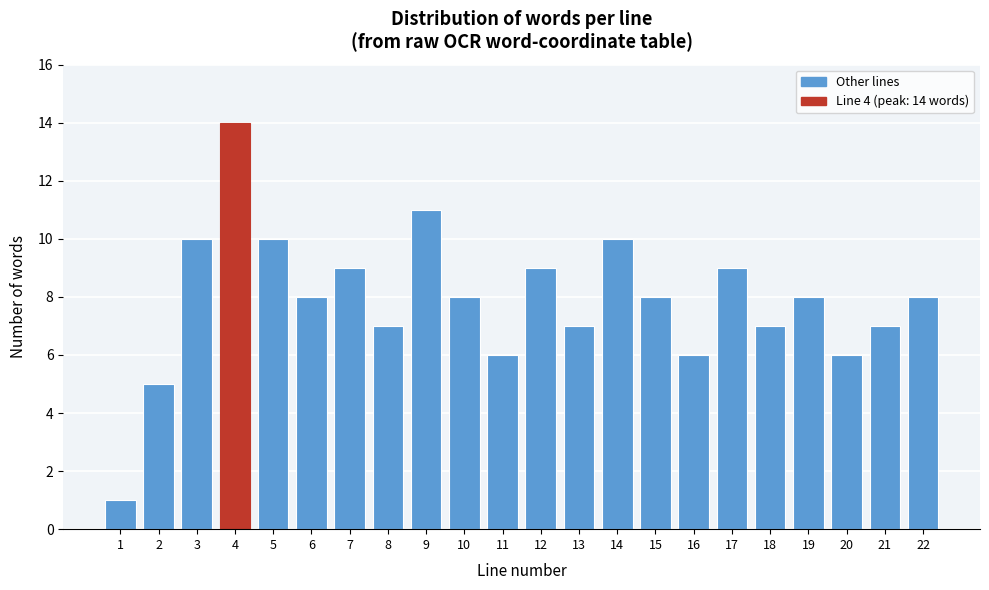

Reading left to right, list all the values displayed in this chart.

1	5	10	14	10	8	9	7	11	8	6	9	7	10	8	6	9	7	8	6	7	8